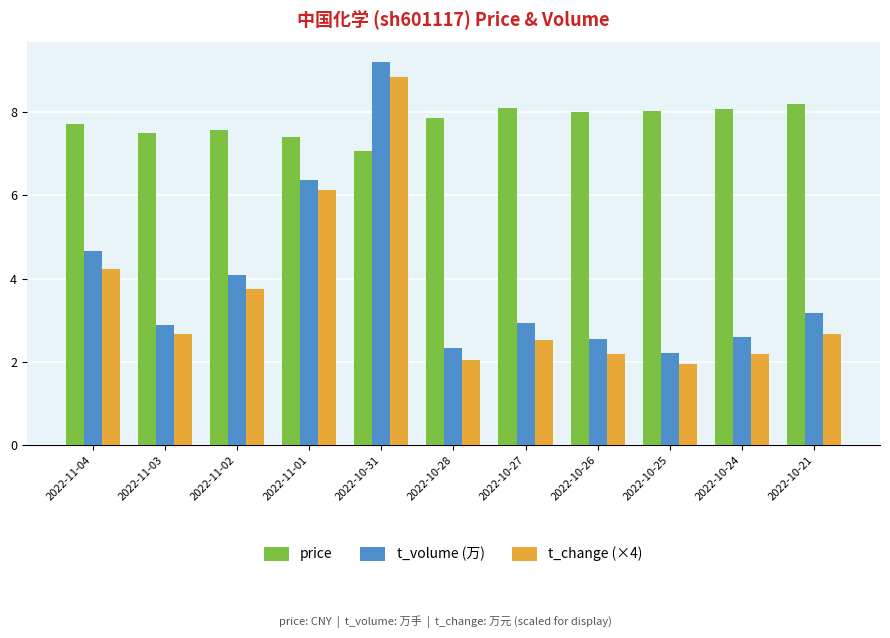

What is the spread (max minus min) of values at 2022-10-31?

2.1